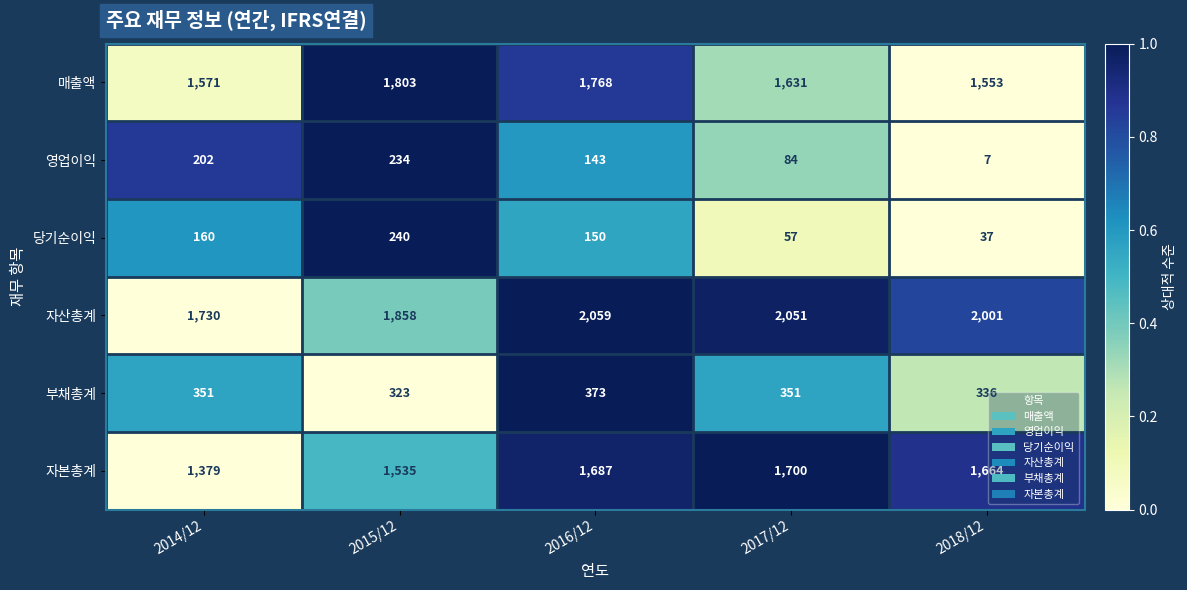

At which category is the sum across all series the highest?

2016/12